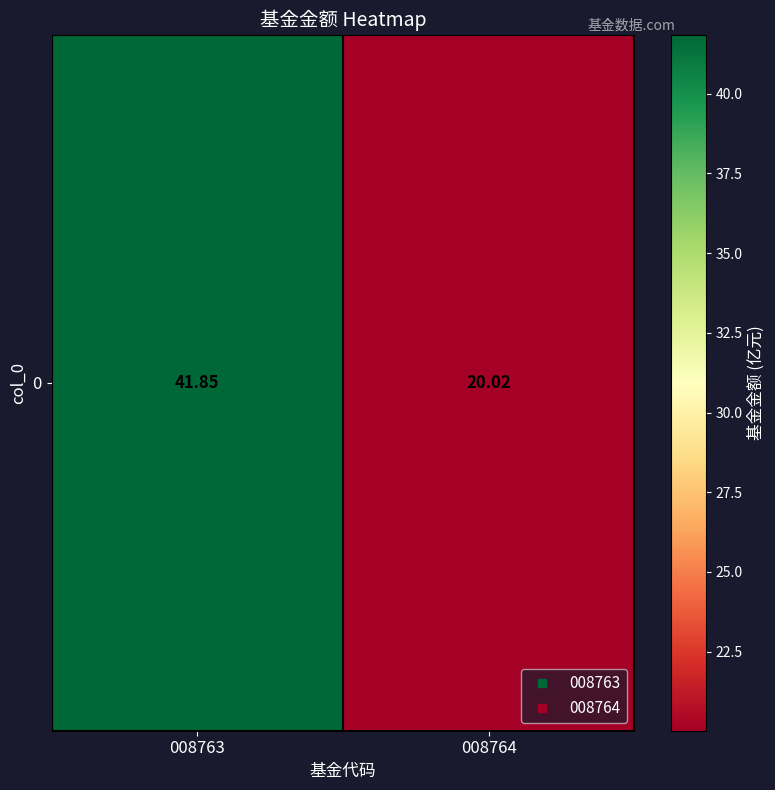

What is the average value?

30.9